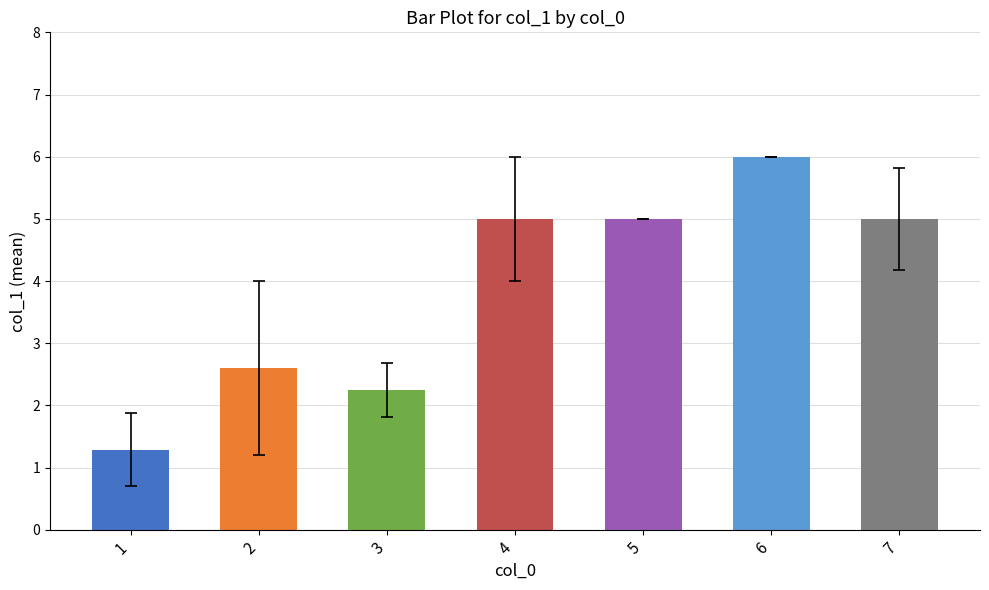

What is the value of the 7th bar from the left?

5.0